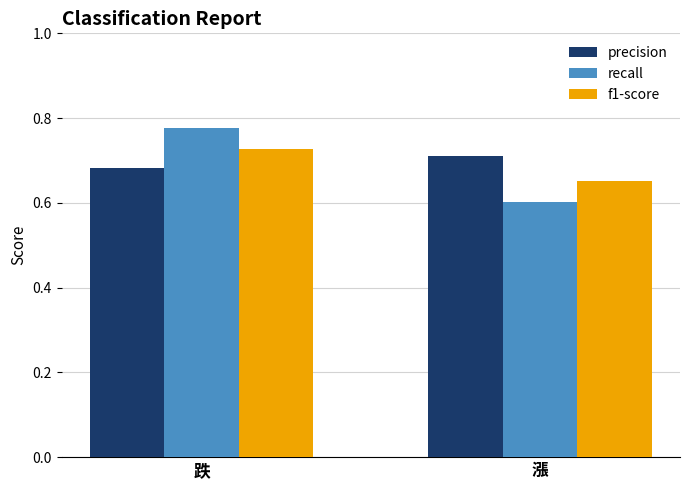

What position from the right is 跌?

2